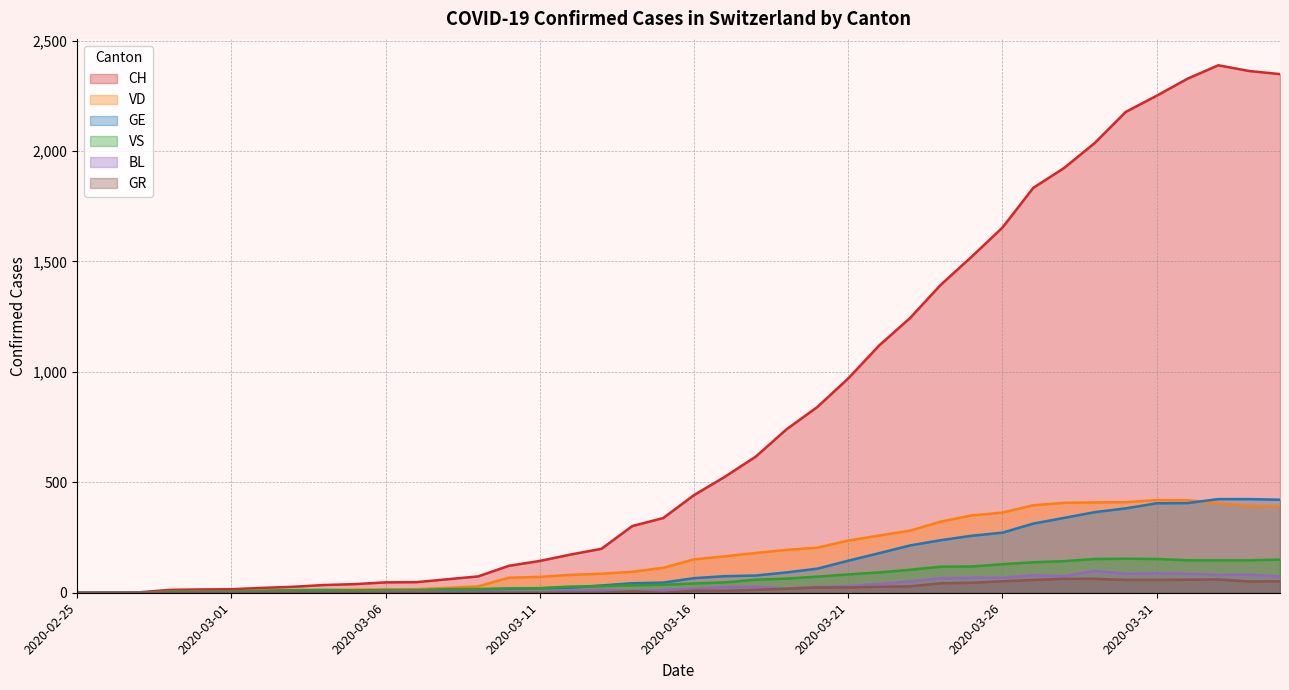

Is the value of BL at 2020-04-01 greater than the value of GR at 2020-04-04?

Yes